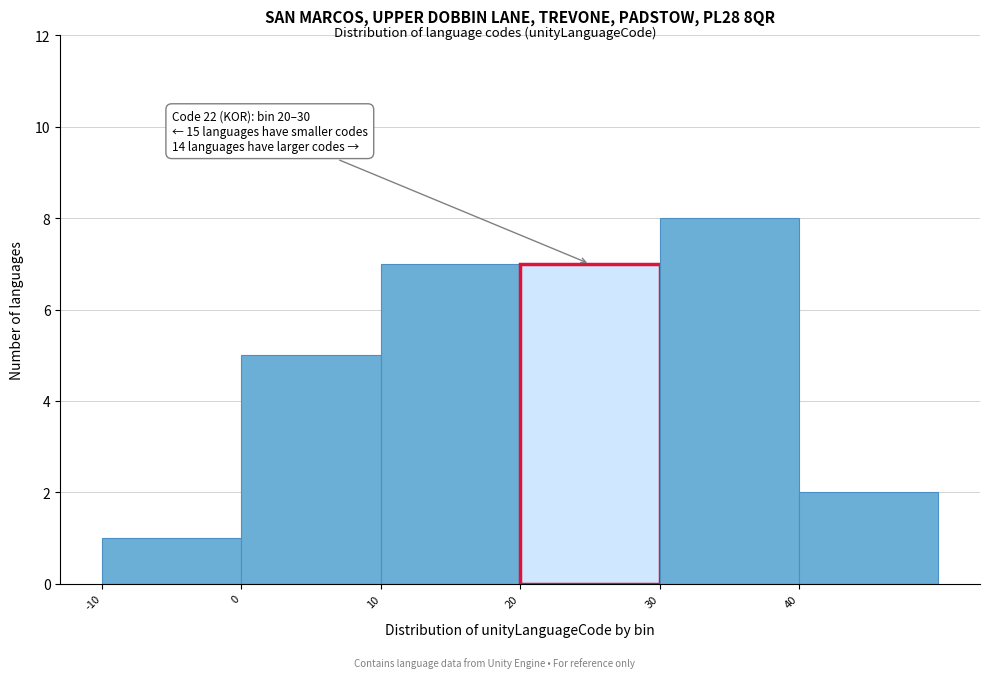

Which range on the x-axis has the tallest bar?

30 to 40